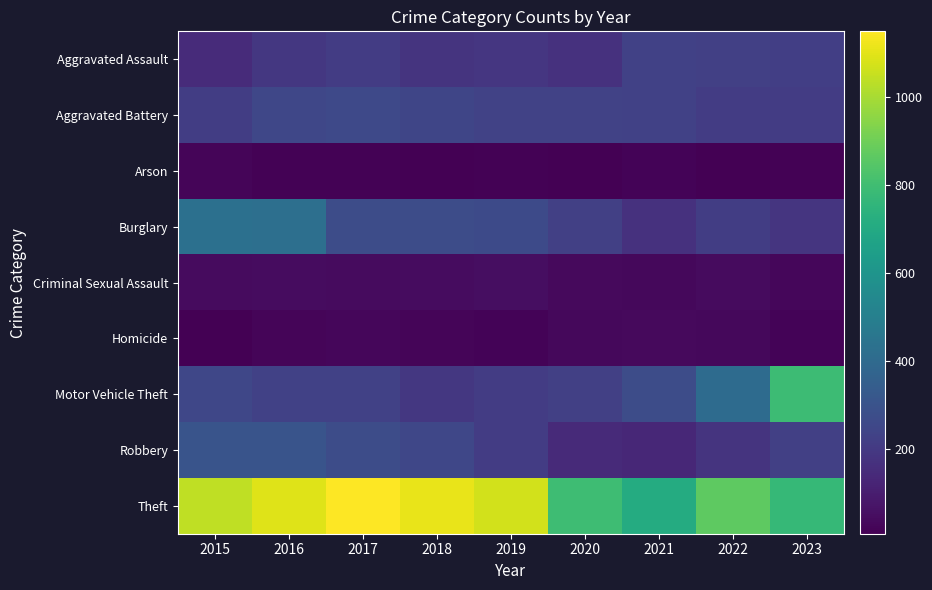

Which has a higher value, 2015 or 2022?

2022